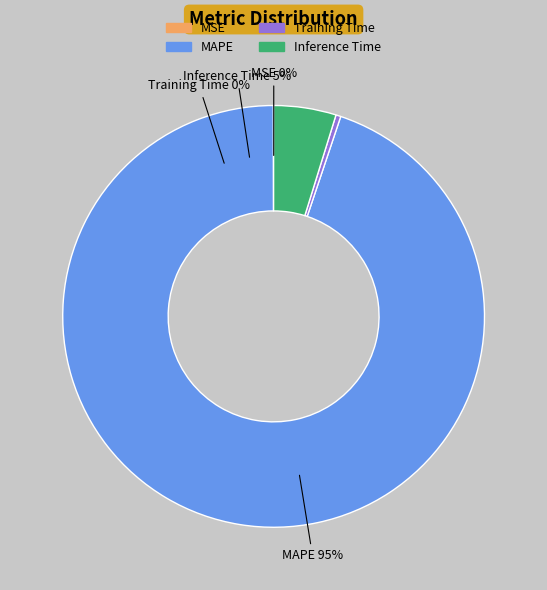

How many slices are in this pie chart?

4